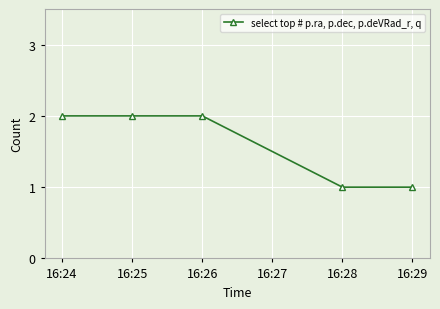

What is the difference between the second highest and second lowest values?

1